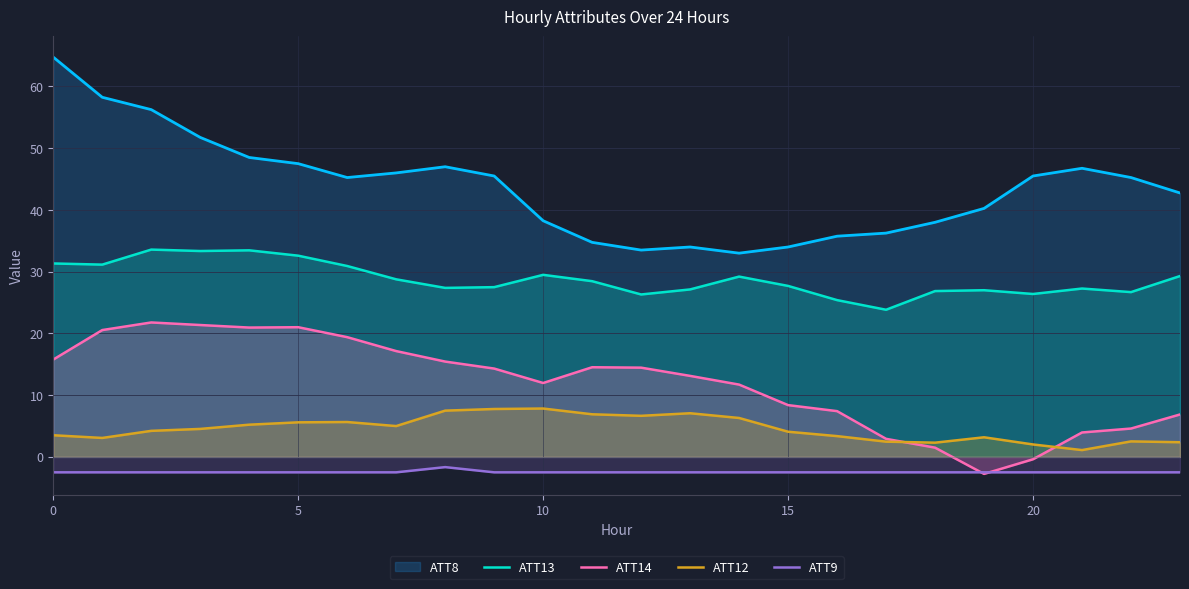

How many values in the ATT9 series are below -2?

23